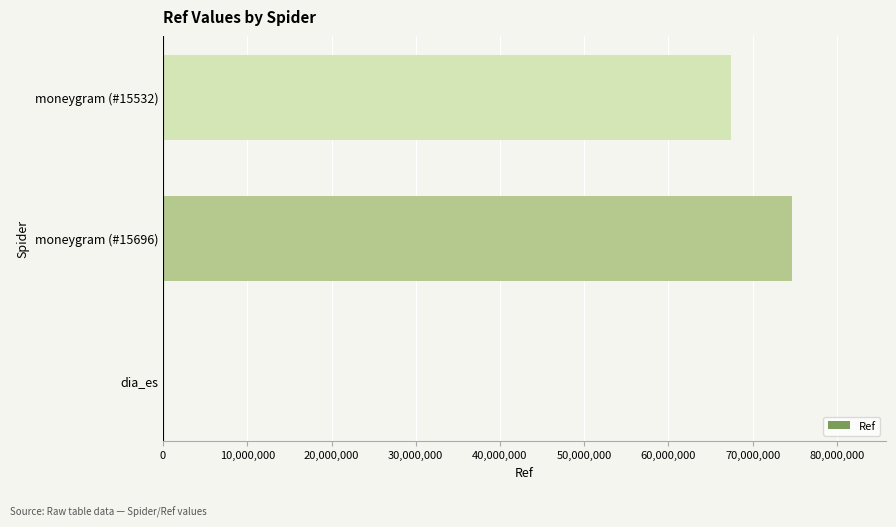

Reading top to bottom, what are all the values shown in this chart?

moneygram (#15532)=67471575	moneygram (#15696)=74627817	dia_es=1545